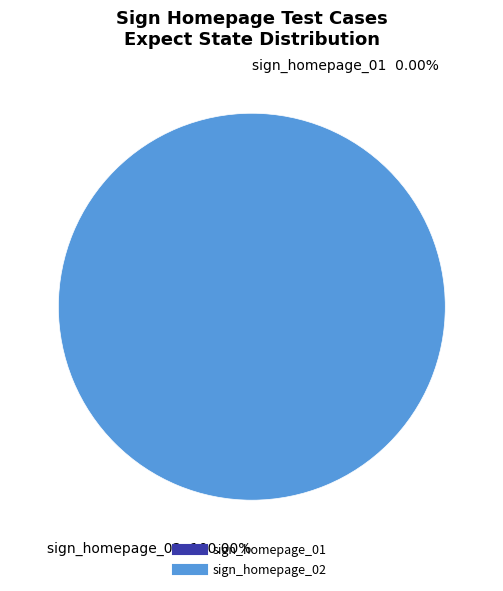

To the nearest percent, what portion does sign_homepage_02 represent?

100%